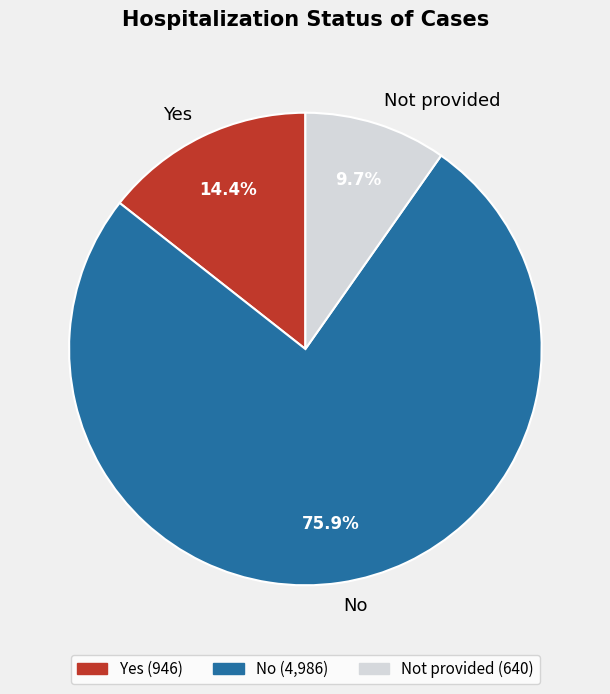

Is there a majority slice in this chart?

Yes